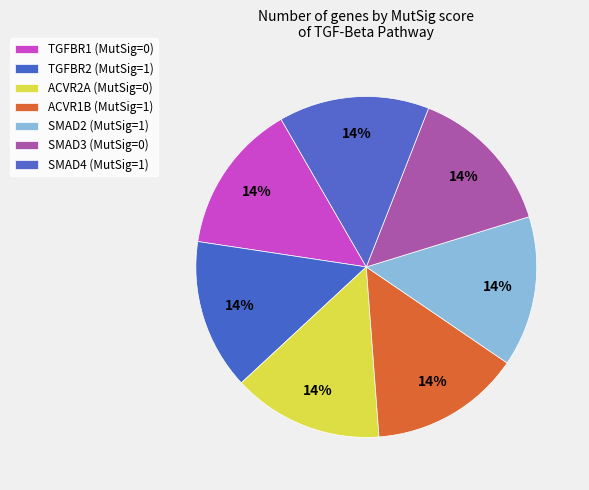

Rank the categories by value from highest to lowest.

TGFBR2, ACVR1B, SMAD2, SMAD4, TGFBR1, ACVR2A, SMAD3